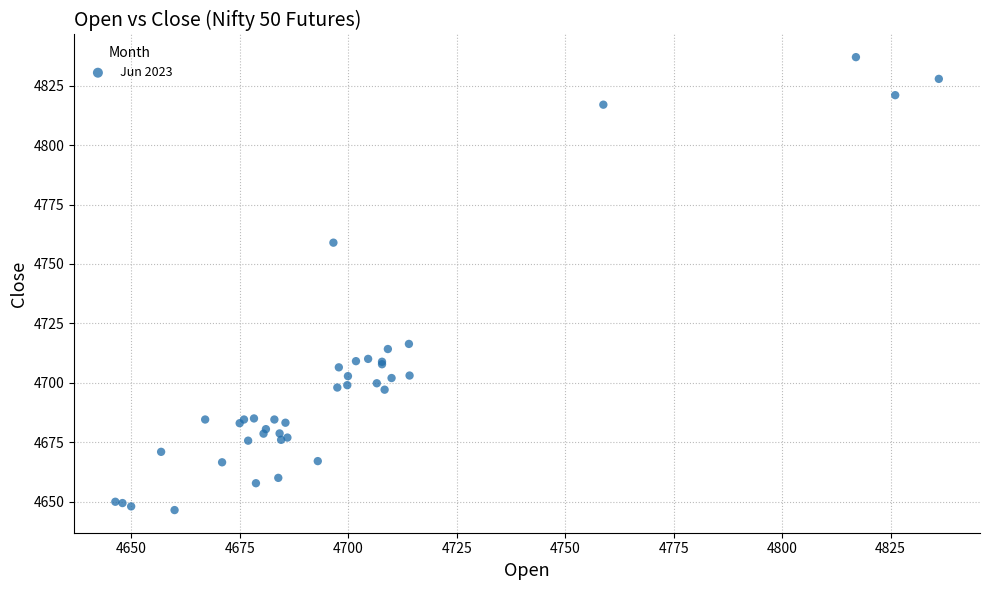

What Y value in the scatter plot is closest to 4741?

4759.0